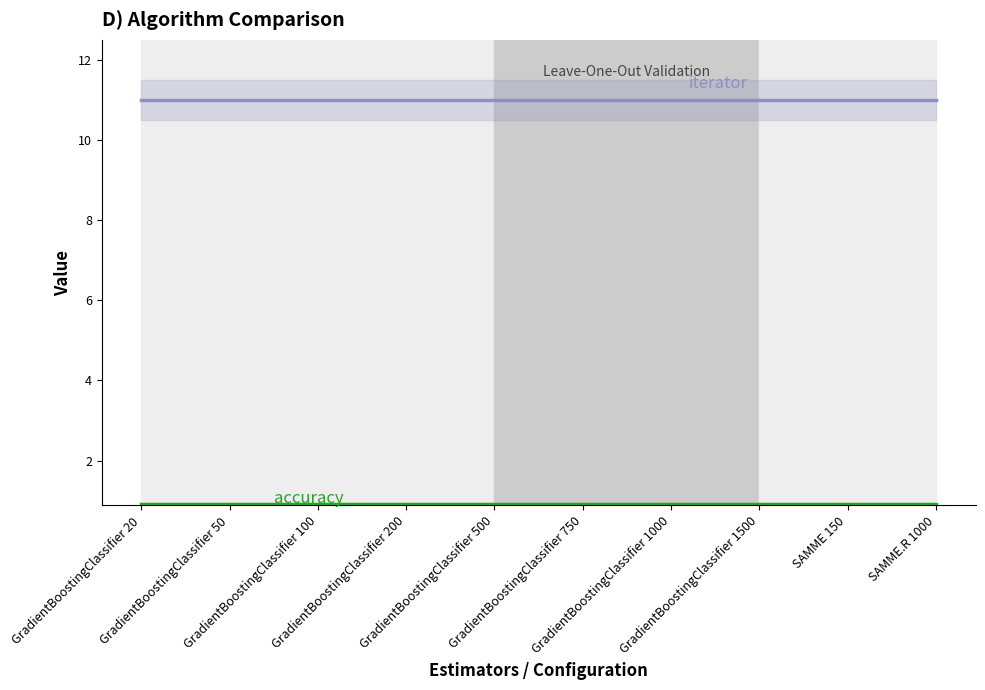

What is the highest value of the accuracy series?

0.9